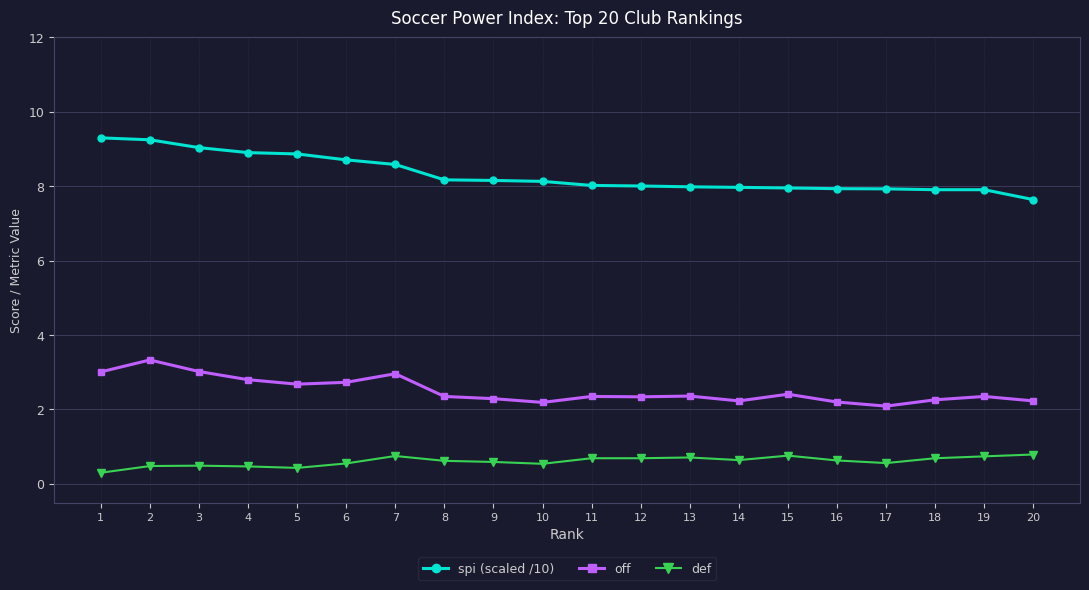

List the series in order of their overall mean, lowest first.

def, off, spi (scaled /10)